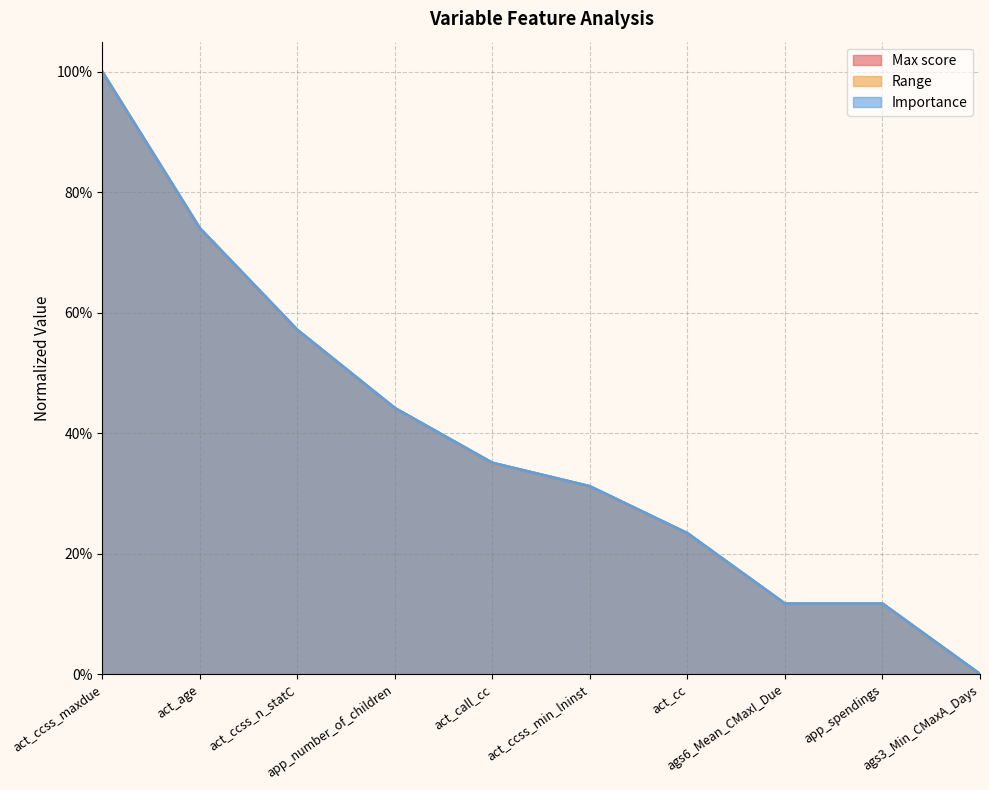

How many positive values does the Importance series have?

9